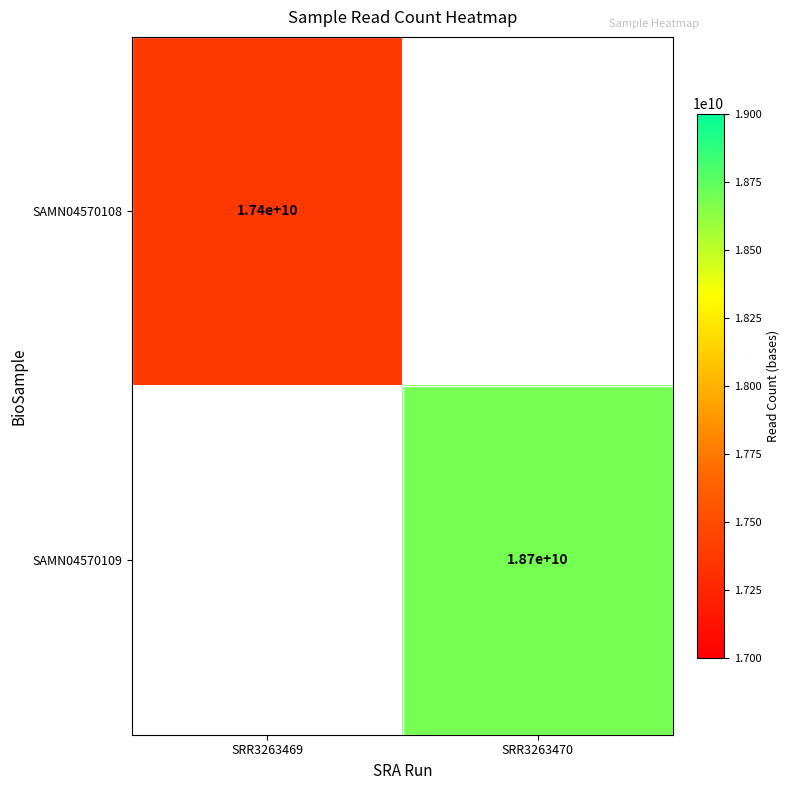

Which has a higher value, SRR3263469 or SRR3263470?

SRR3263470